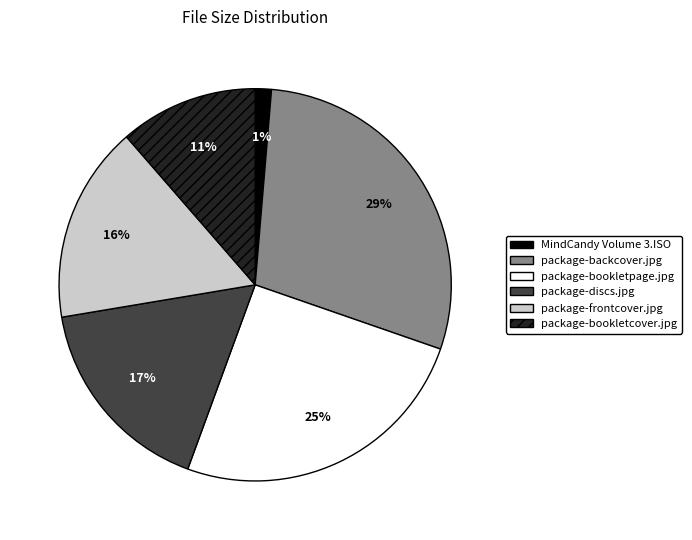

Between package-frontcover.jpg and MindCandy Volume 3.ISO, which is larger?

package-frontcover.jpg